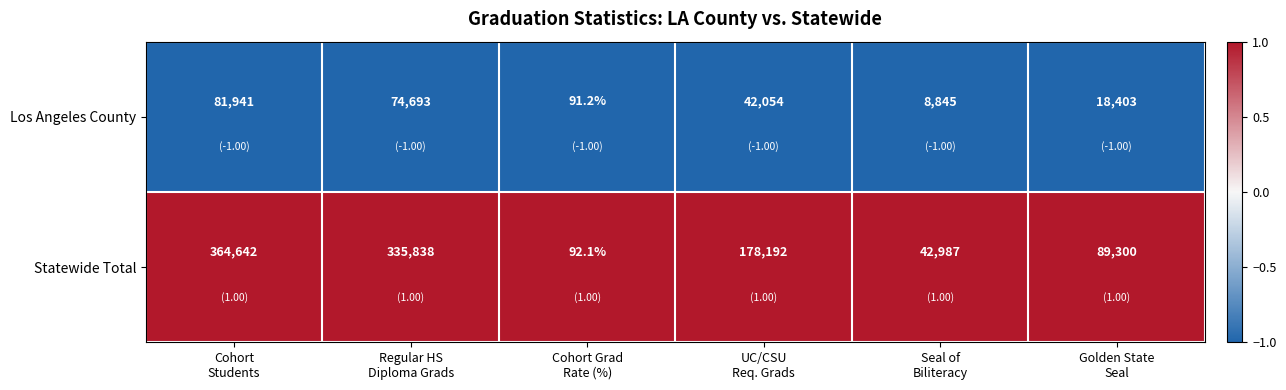

Which series has the largest total across all categories?

Statewide Total